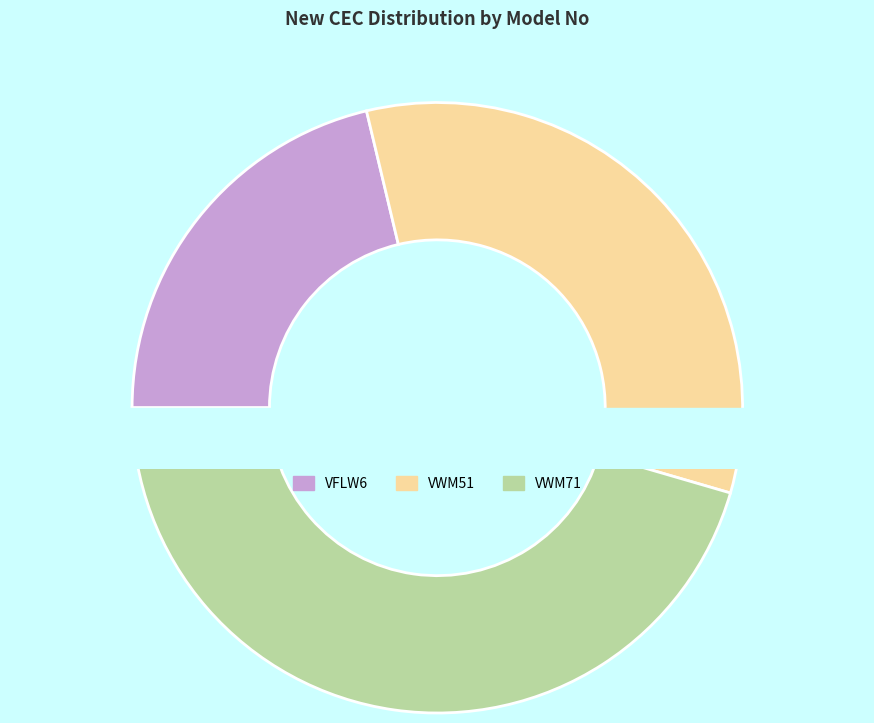

Count the number of slices in the pie.

3